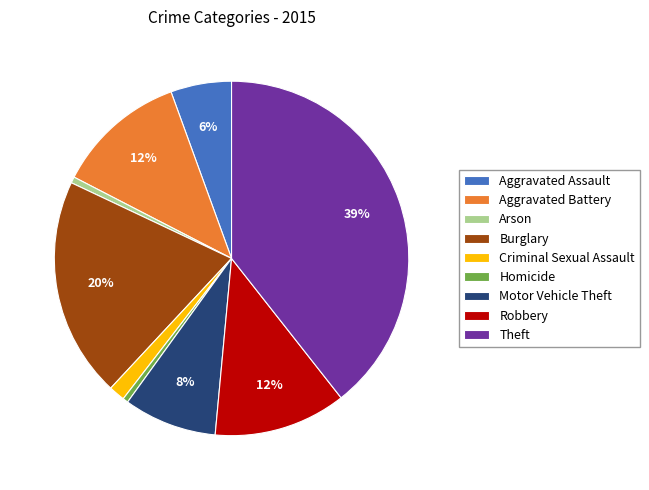

What percentage is the Arson slice, to the nearest percent?

1%